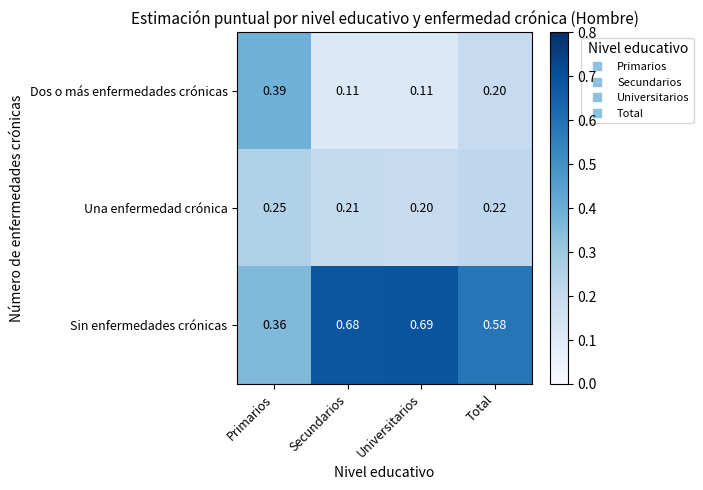

Which series changed the most between Secundarios and Total?

Sin enfermedades crónicas